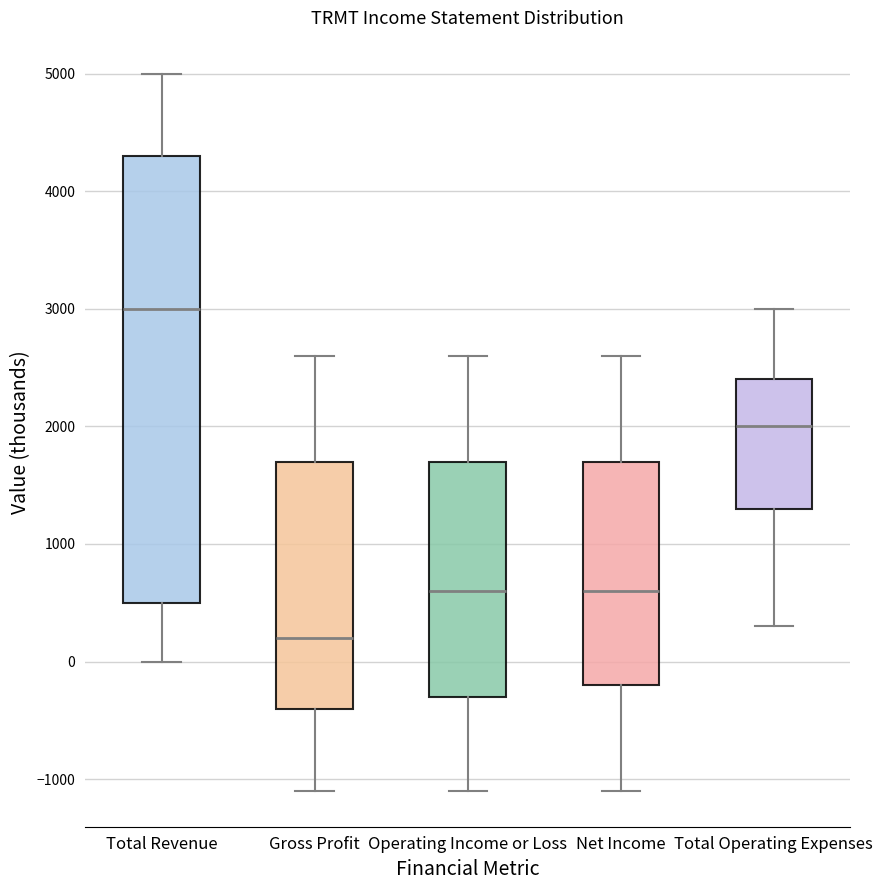

Which box has the lowest median line?

Gross Profit